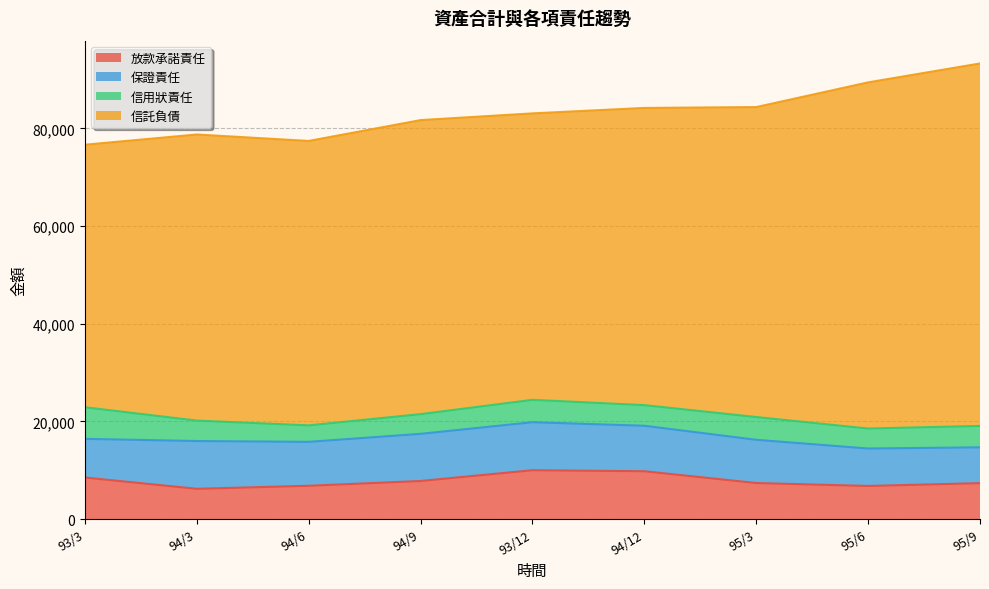

Rank the series at 94/9 from lowest to highest value.

信用狀責任, 放款承諾責任, 保證責任, 信託負債